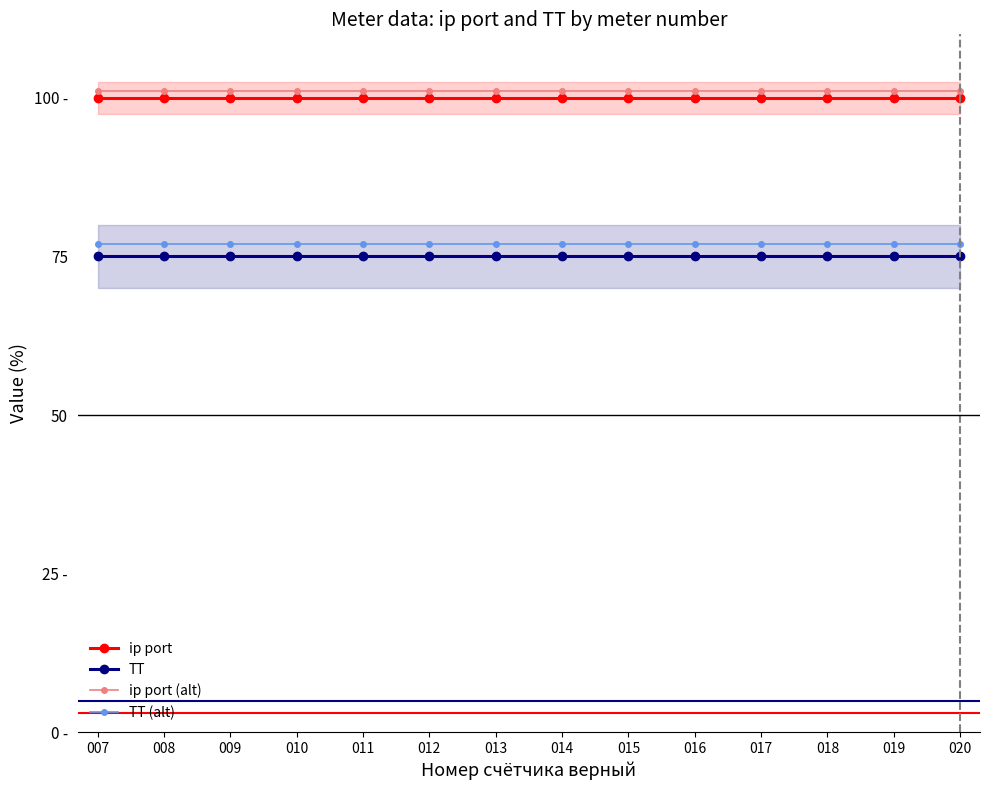

At which label is ip port closest to 100?

007